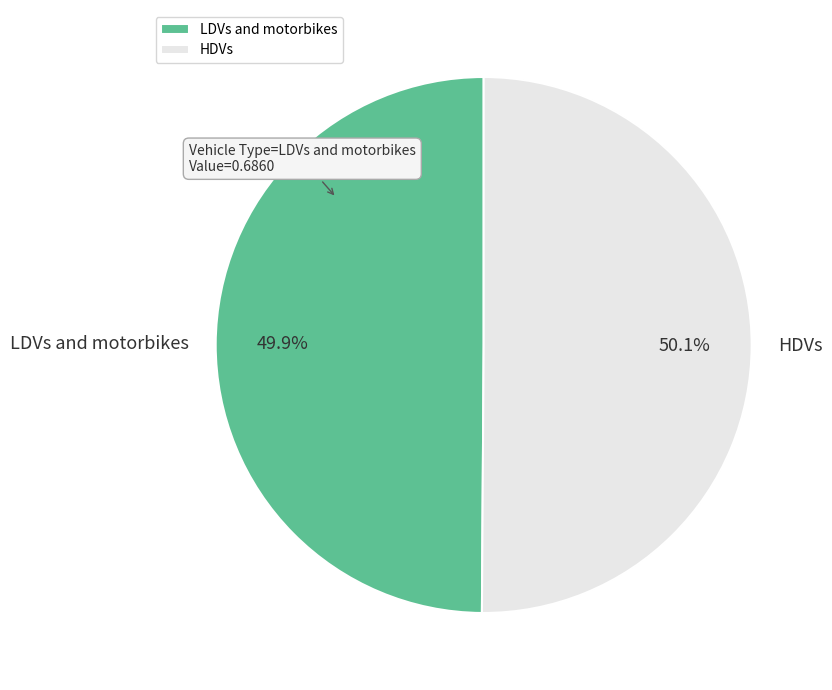

How much of the chart is everything except HDVs?

49.9%